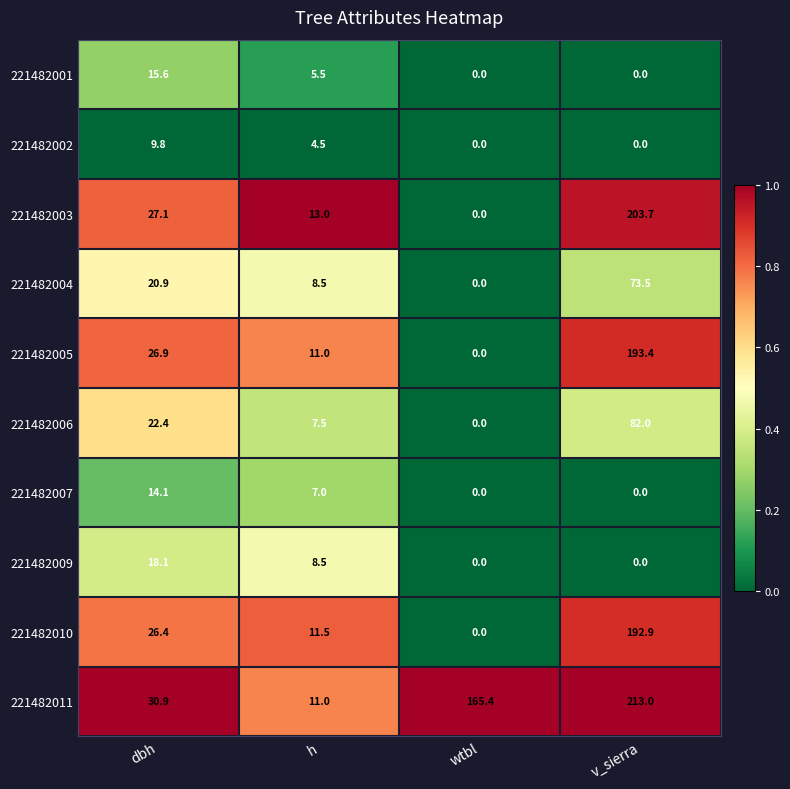

At which category is the sum across all series the highest?

v_sierra